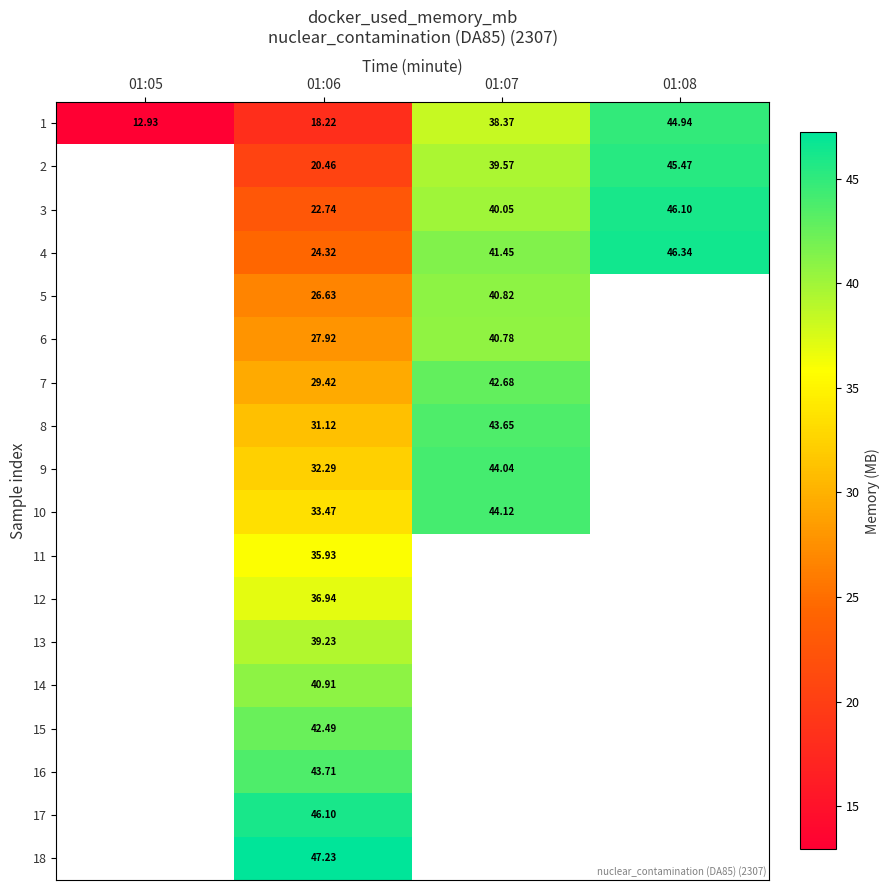

Is the value of 17 at 01:06 greater than the value of 5 at 01:07?

Yes